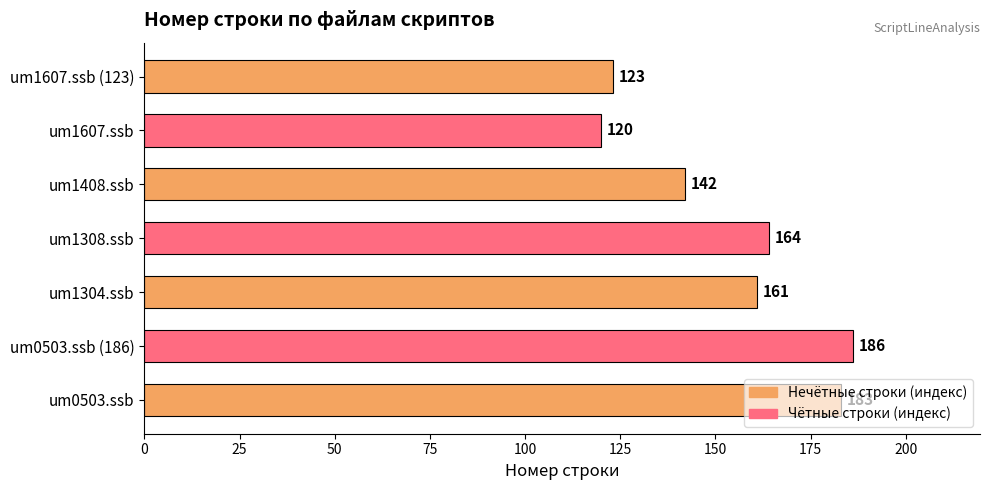

Read the value at um0503.ssb, to the nearest 5.

185